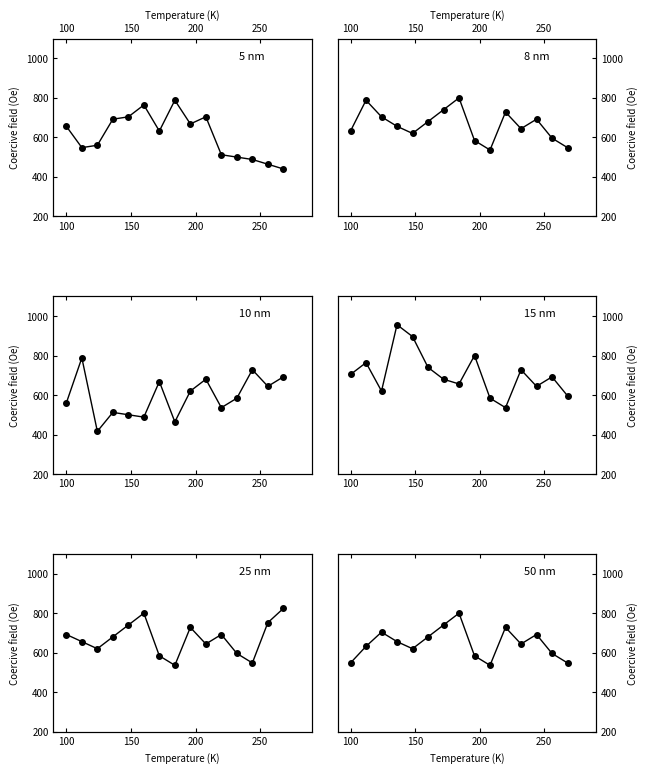

True or false: 10 nm has a value of 153 at 11.

False